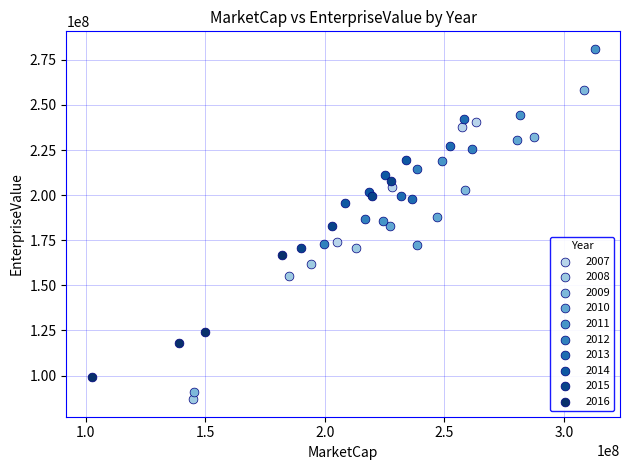

Which series contains the highest Y value?

2011